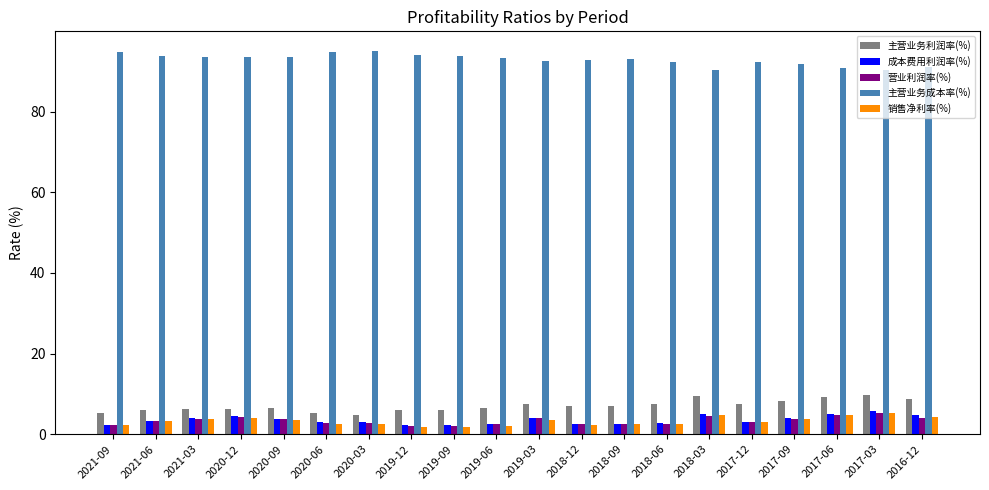

Which series has the largest total across all categories?

主营业务成本率(%)